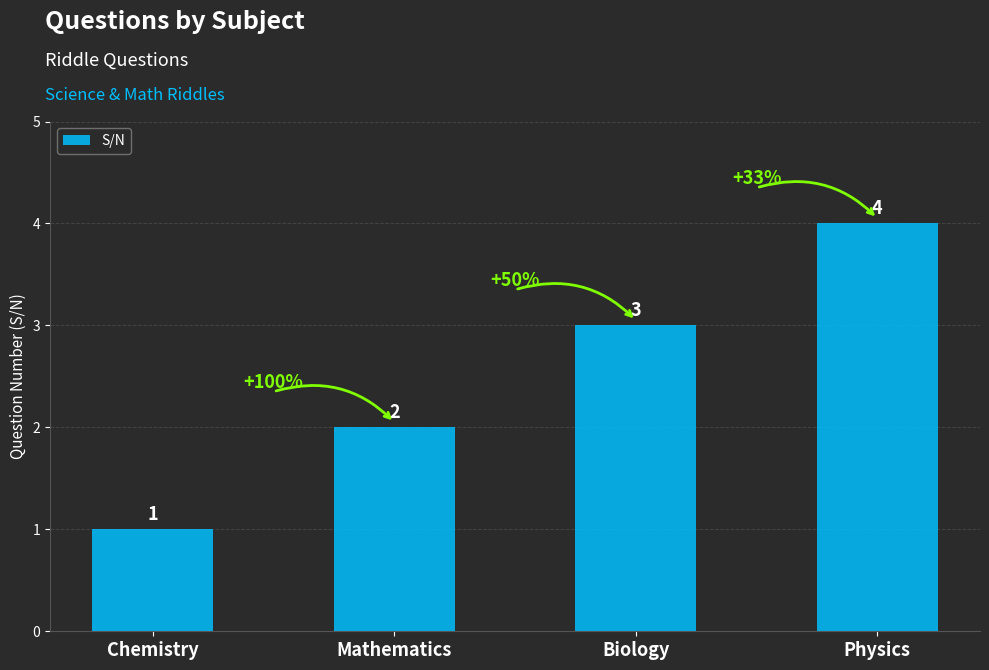

Are the bars grouped side by side (vs. stacked)?

No